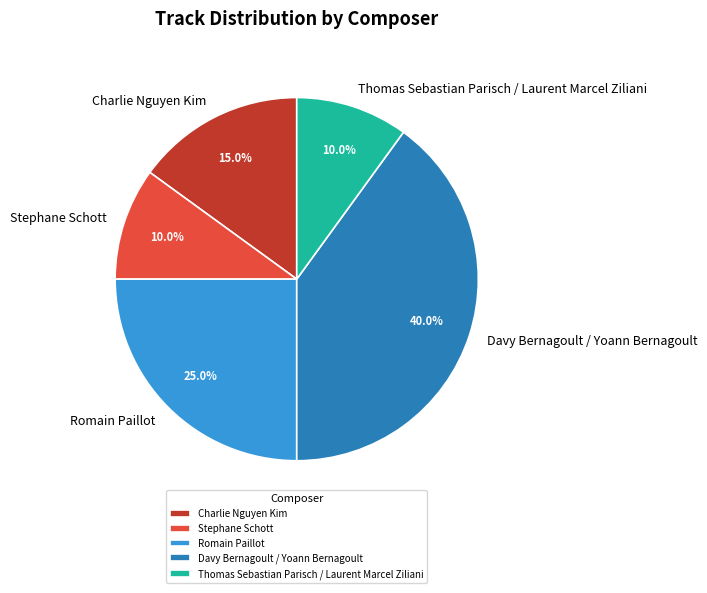

Which category has the biggest portion of the pie?

Davy Bernagoult / Yoann Bernagoult